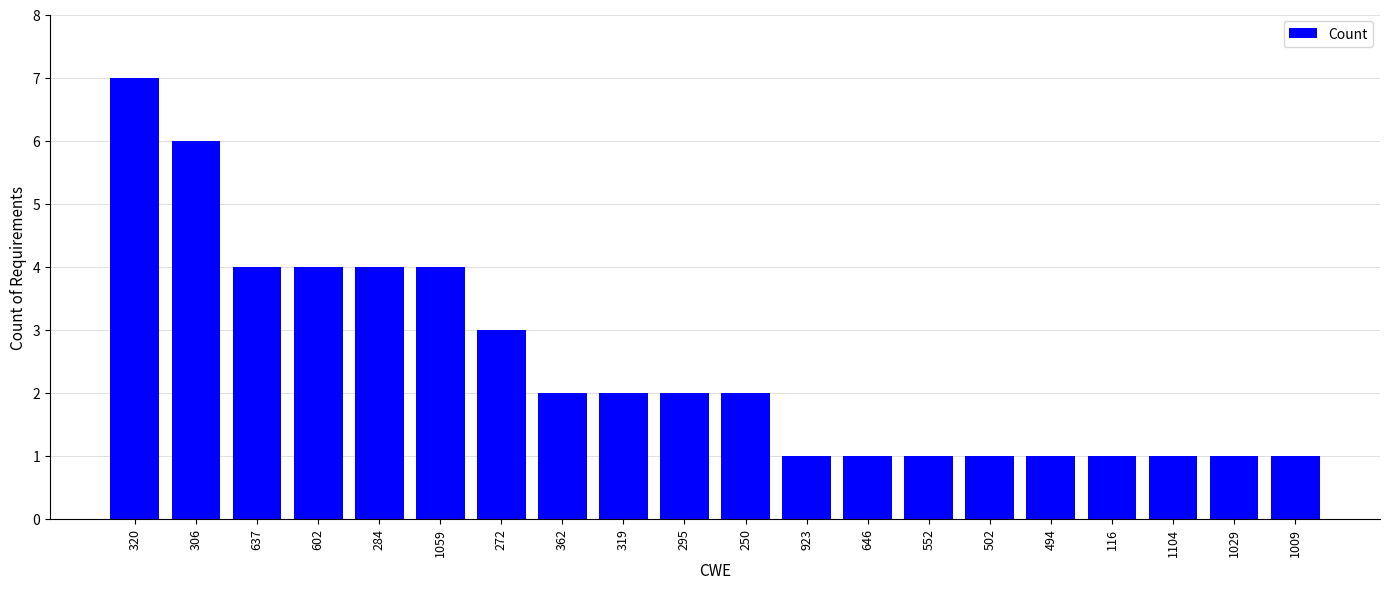

Reading left to right, what are all the values shown in this chart?

7	6	4	4	4	4	3	2	2	2	2	1	1	1	1	1	1	1	1	1